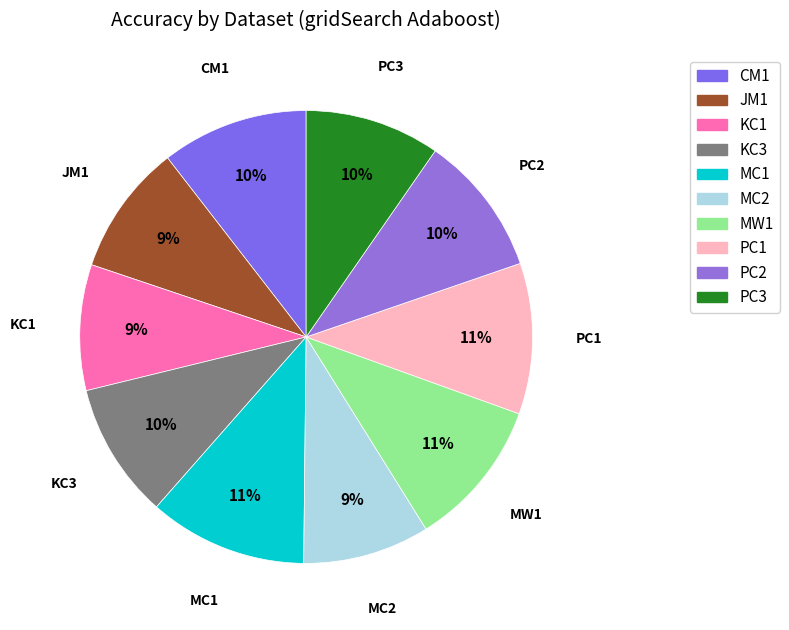

Combined, do KC1 and PC2 account for over 50%?

No